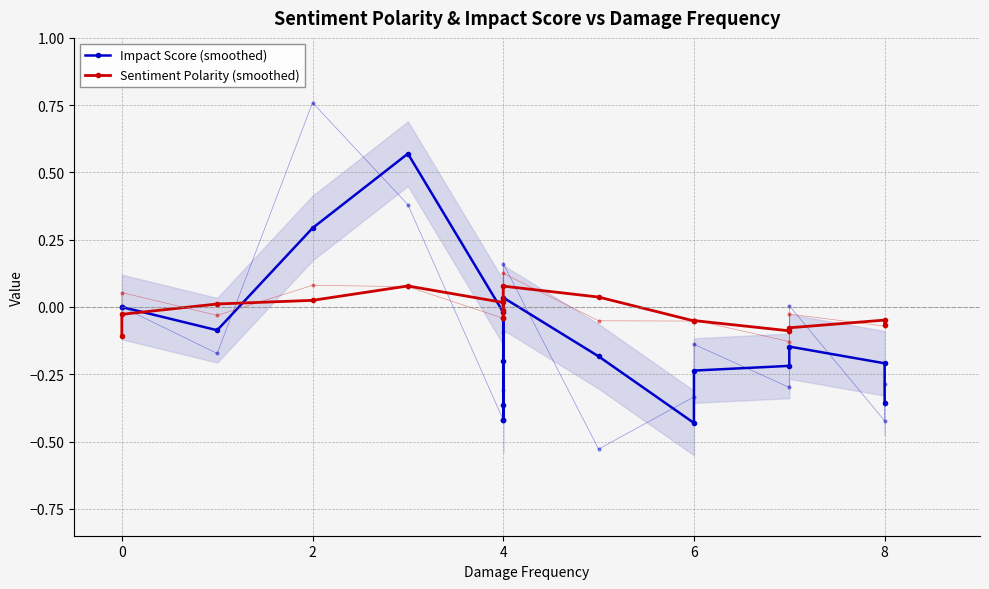

How many values in the Impact Score (smoothed) series are below 0?

13